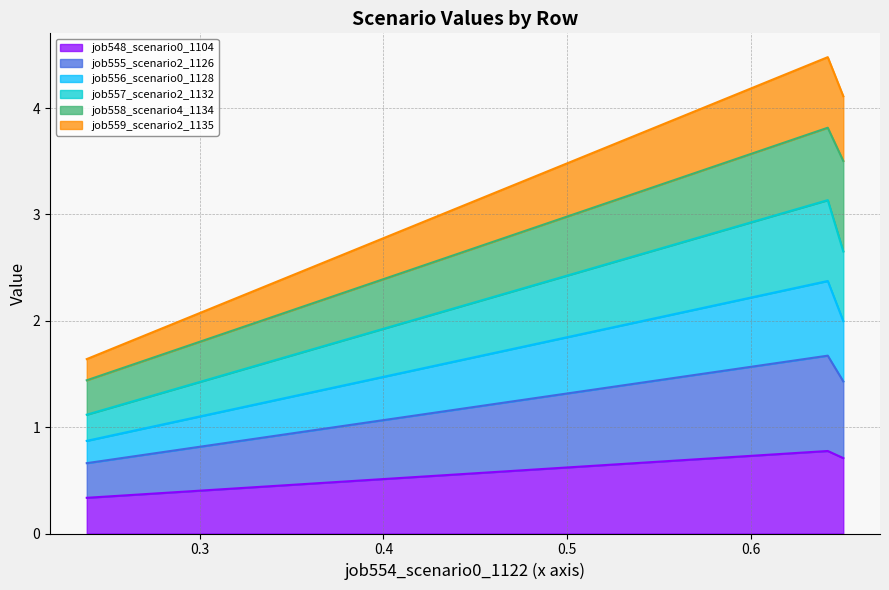

True or false: job555_scenario2_1126 has a value of 1.2 at in27.

False